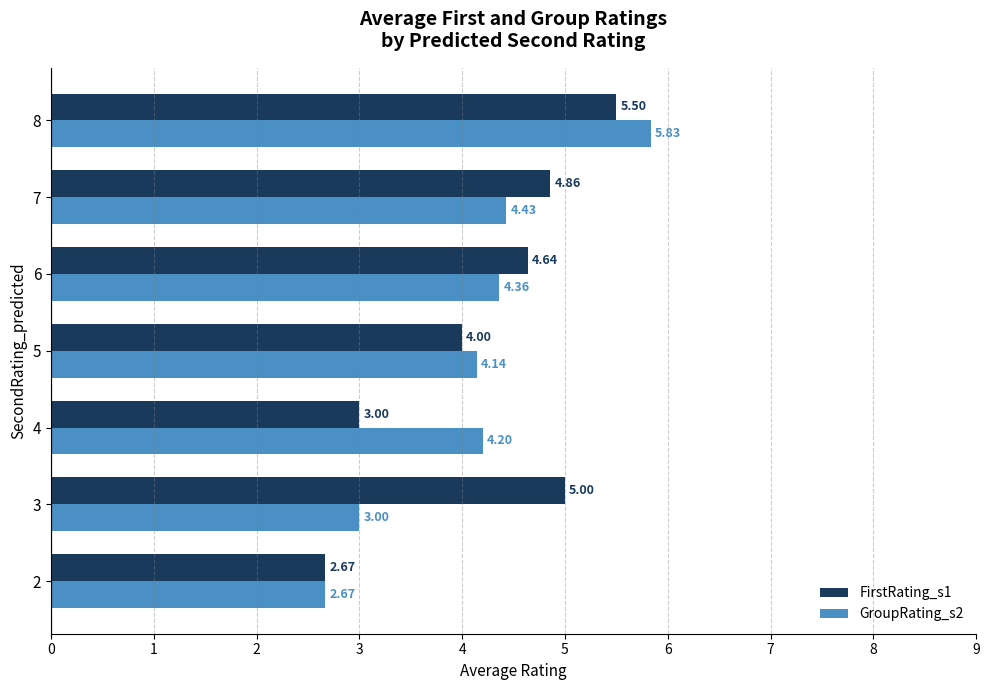

At which category is the sum across all series the highest?

8